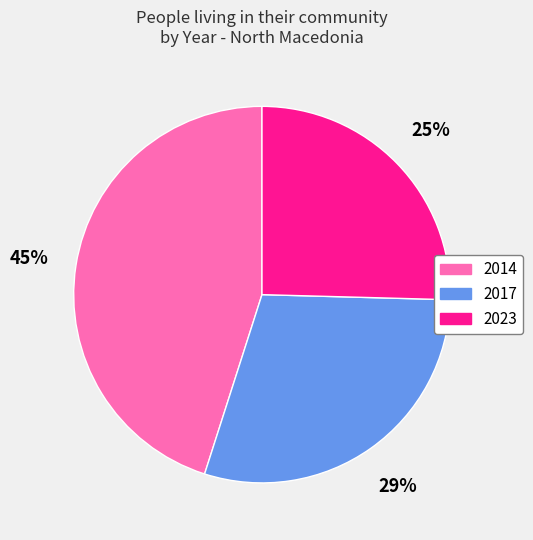

Rank the categories by value from highest to lowest.

2014, 2017, 2023